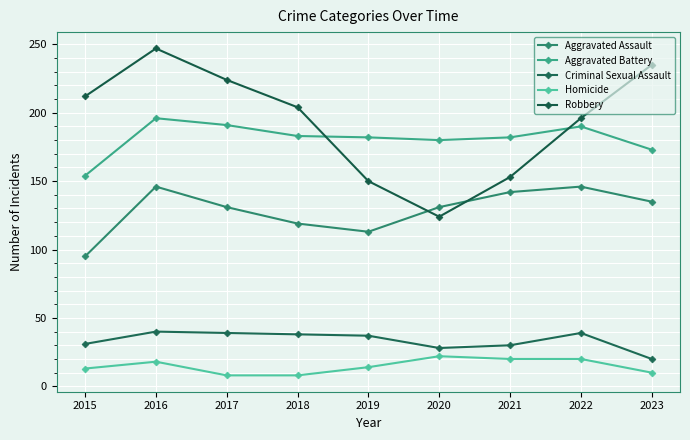

How many lines are shown in the chart?

5